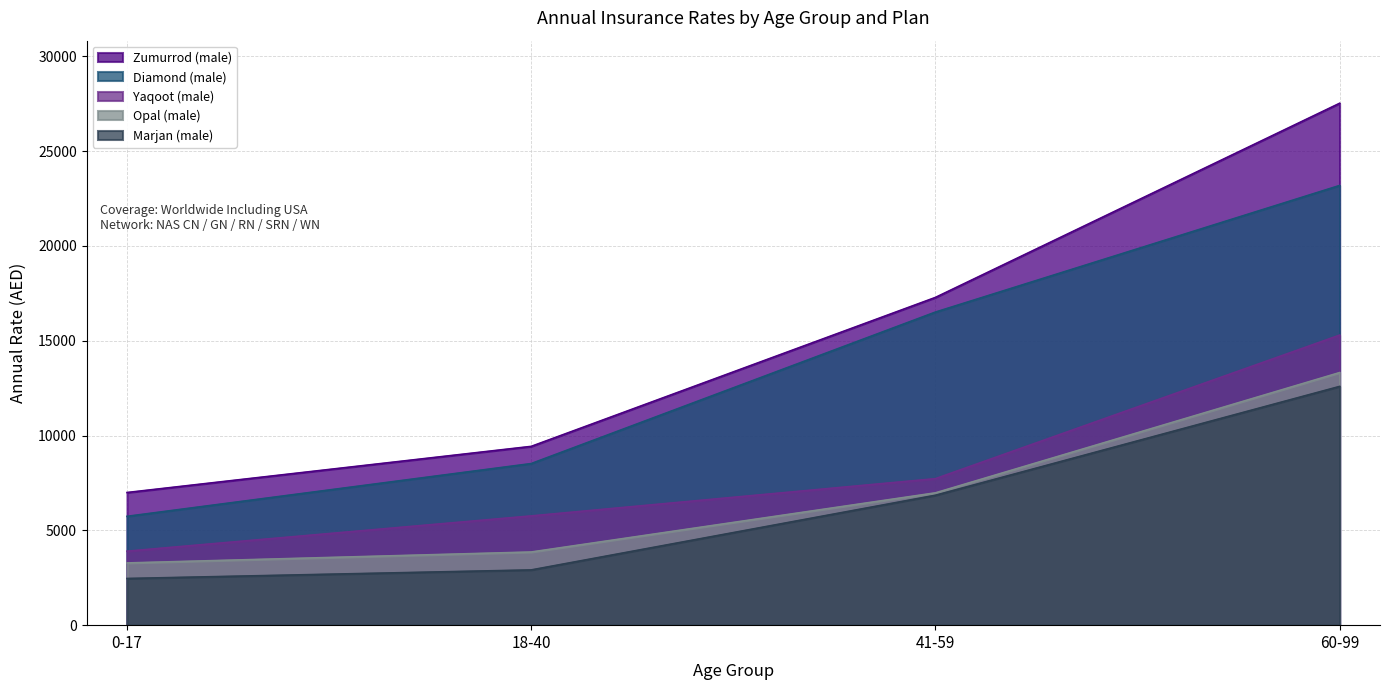

At which label does Zumurrod (male) first exceed 17282?

60-99